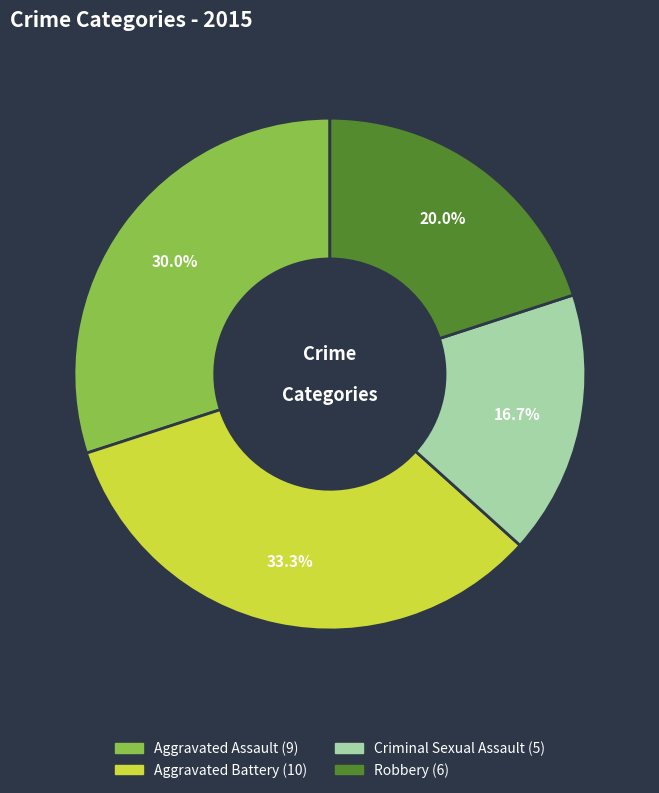

How many segments does this pie chart have?

4